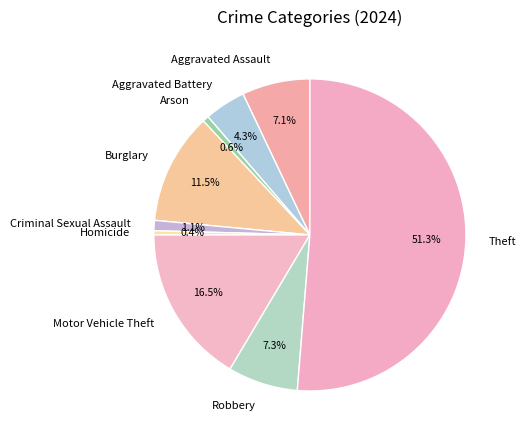

Which category has the biggest portion of the pie?

Theft